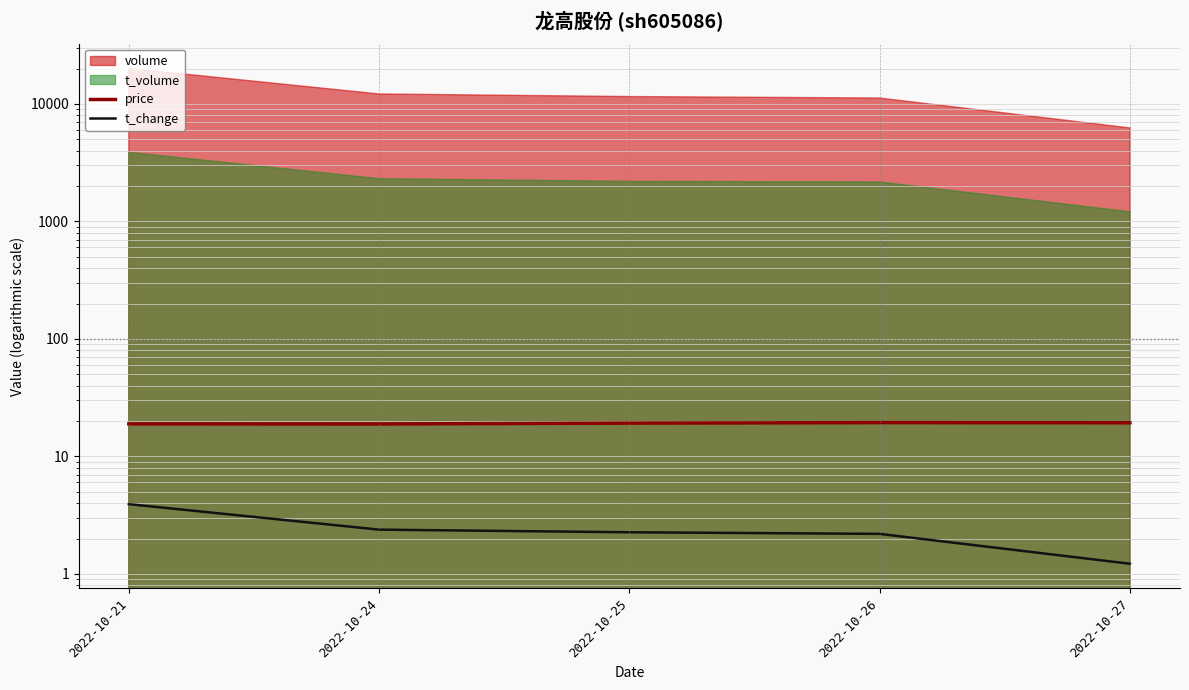

What is the sum of all t_change values?

12.0